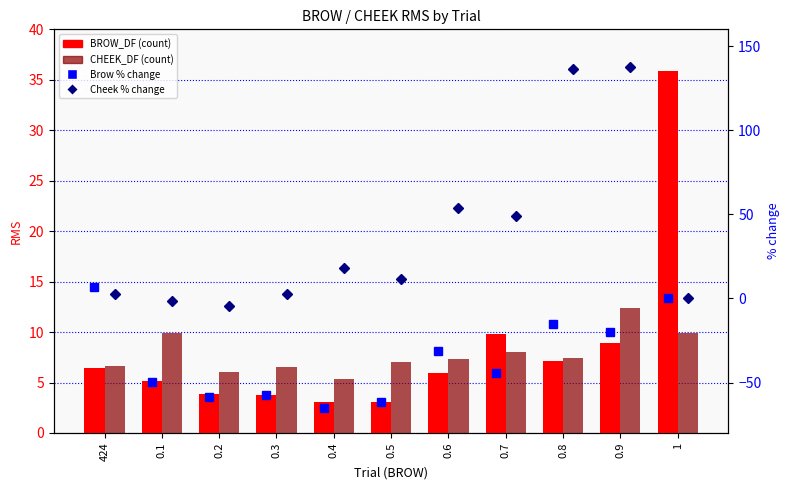

Which series changed the most between 424 and 0.1?

Brow % change